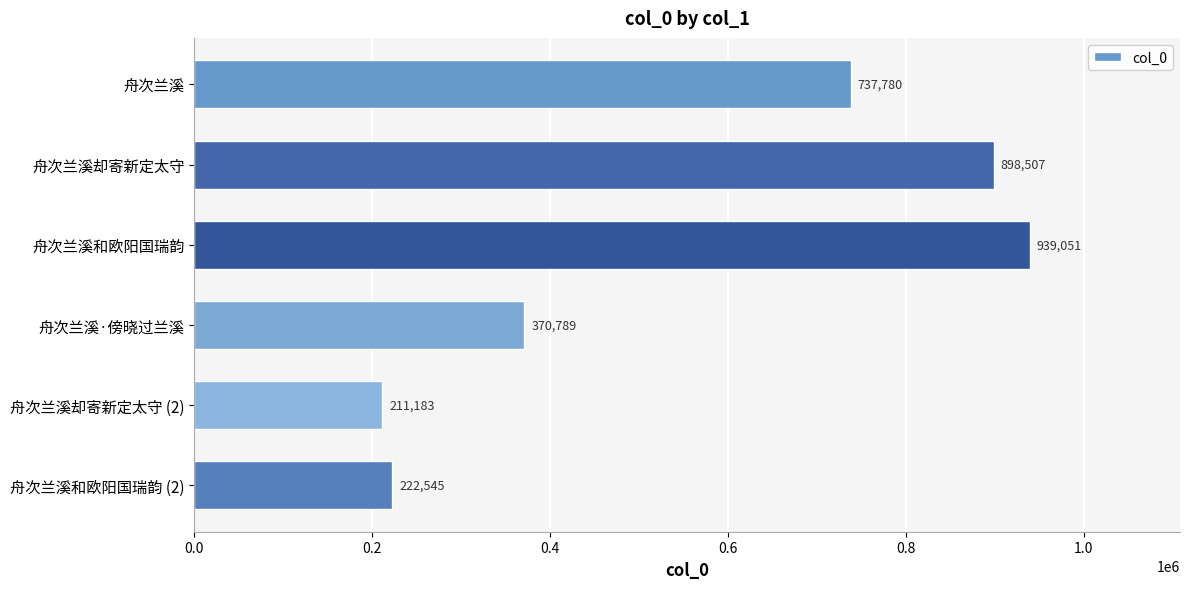

Is it true that the value at 舟次兰溪和欧阳国瑞韵 is 311923?

False